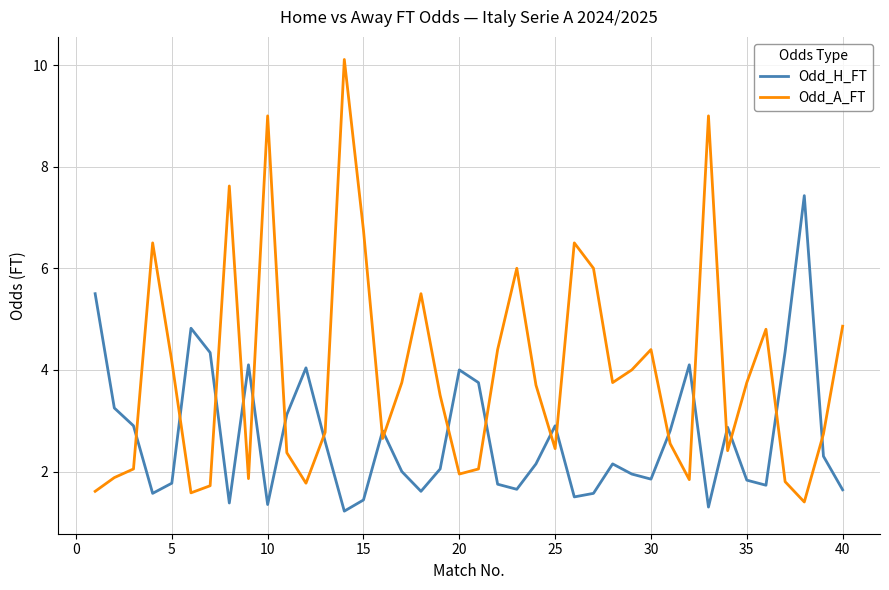

True or false: Odd_H_FT and Odd_A_FT intersect in this chart.

True